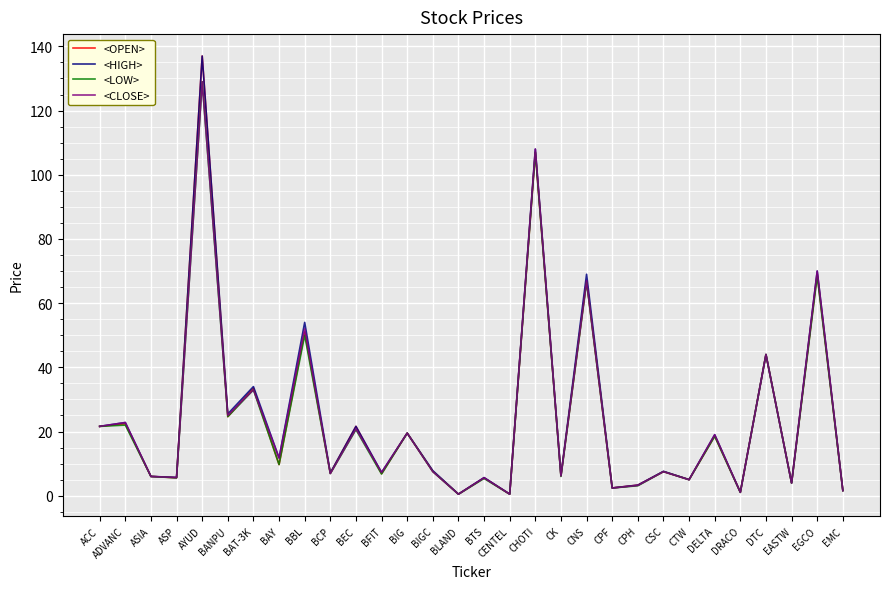

At which category is the sum across all series the highest?

AYUD